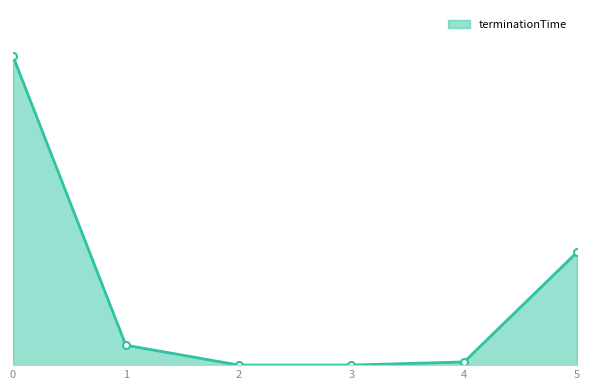

Rank the categories by value from lowest to highest.

2, 3, 4, 1, 5, 0